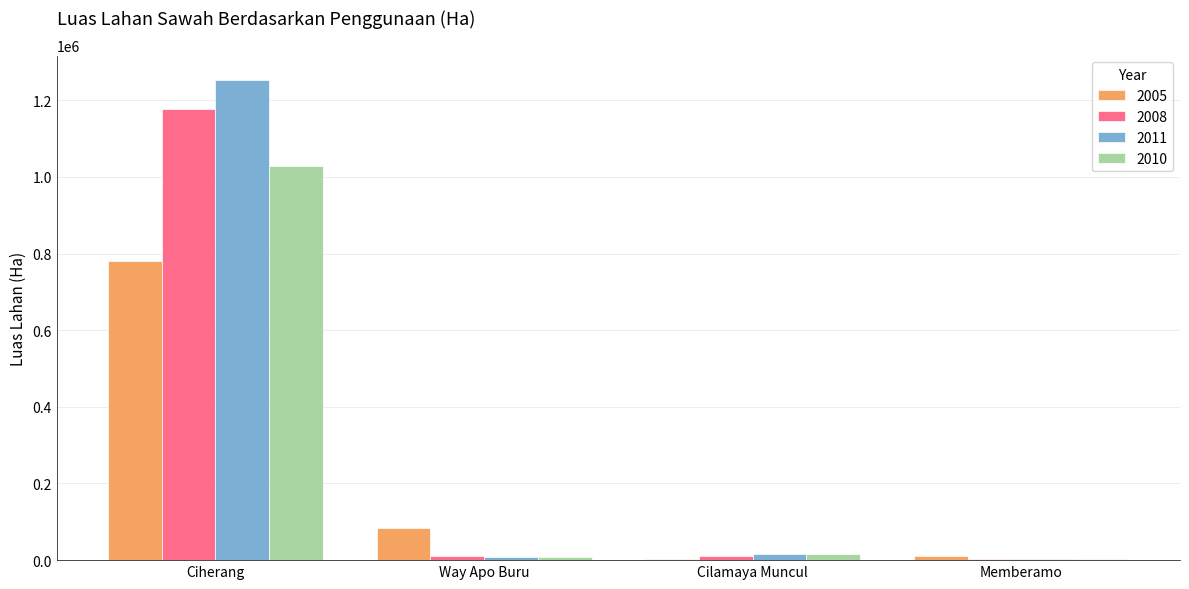

Which series has the widest spread of values?

2011